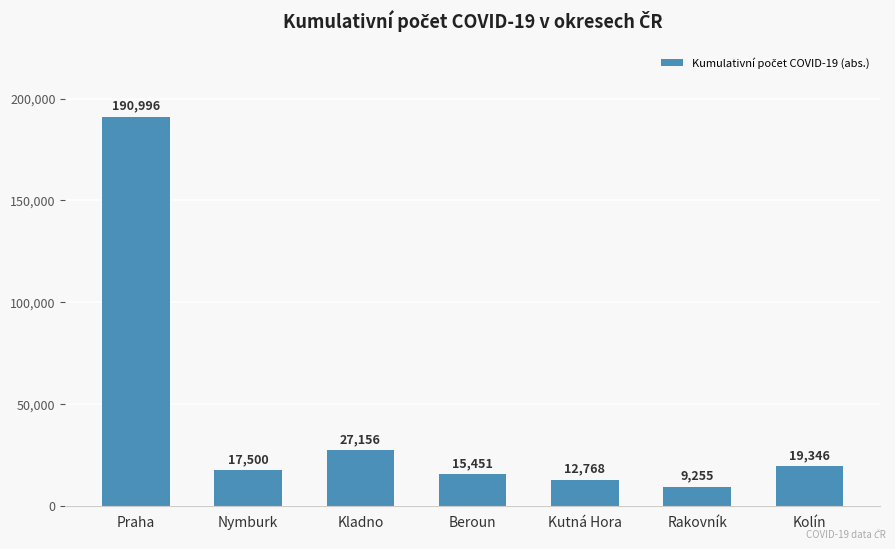

Rank the categories by value from lowest to highest.

Rakovník, Kutná Hora, Beroun, Nymburk, Kolín, Kladno, Praha